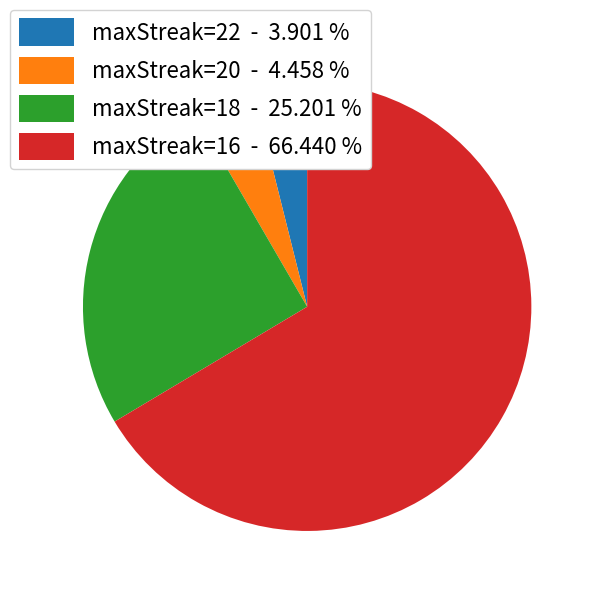

Is the sum of maxStreak=18 - 25.201 % and maxStreak=20 - 4.458 % greater than half?

No